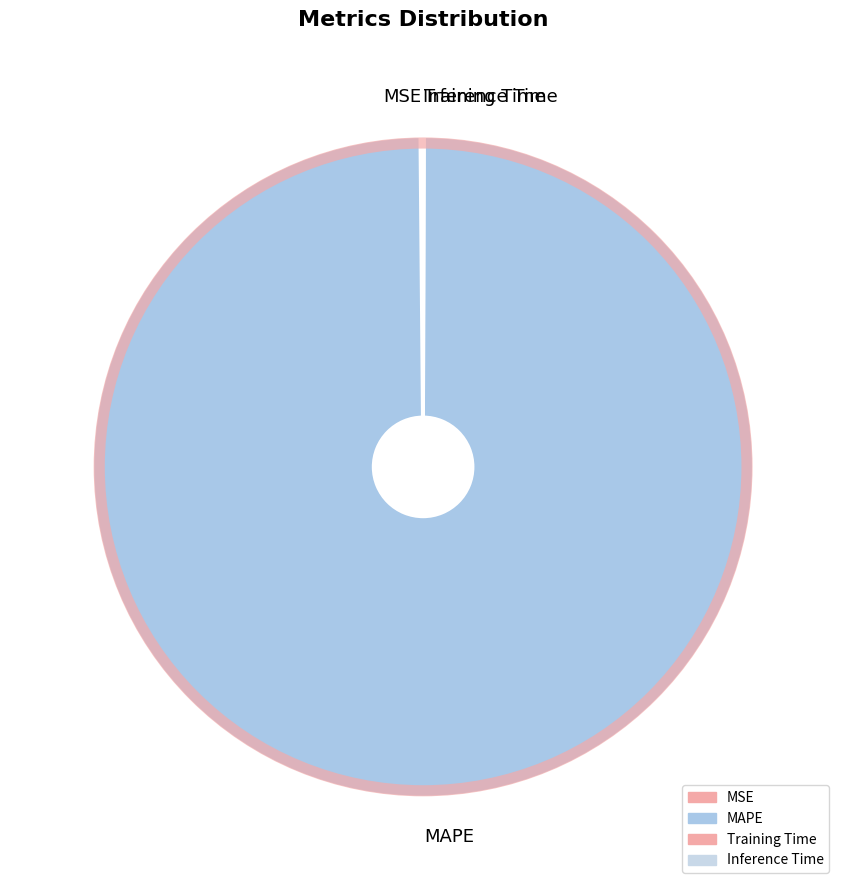

The MAPE slice represents 90% of the pie. True or false?

False